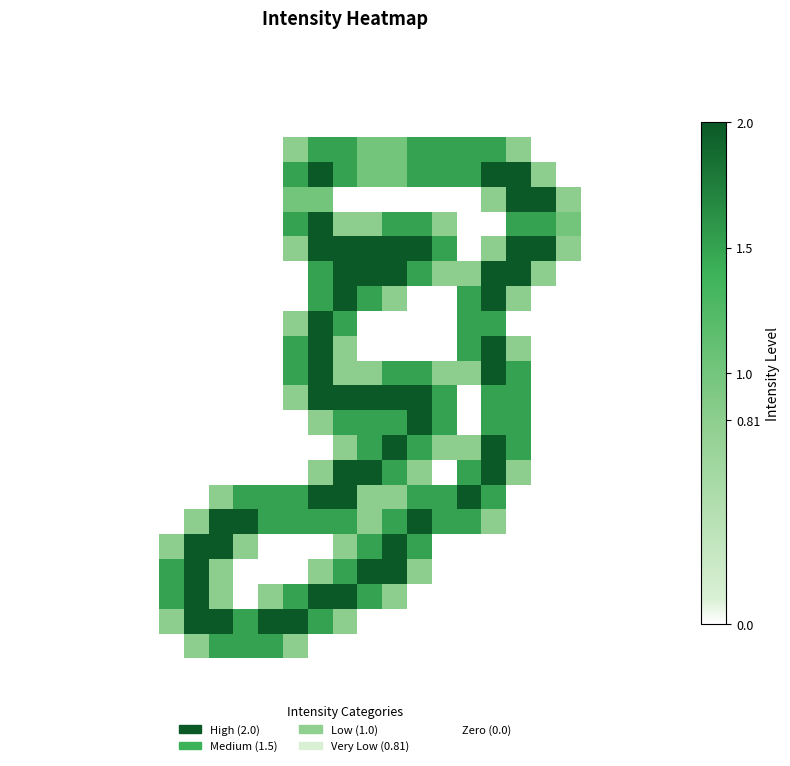

At how many categories does at least one series exceed 1?

16